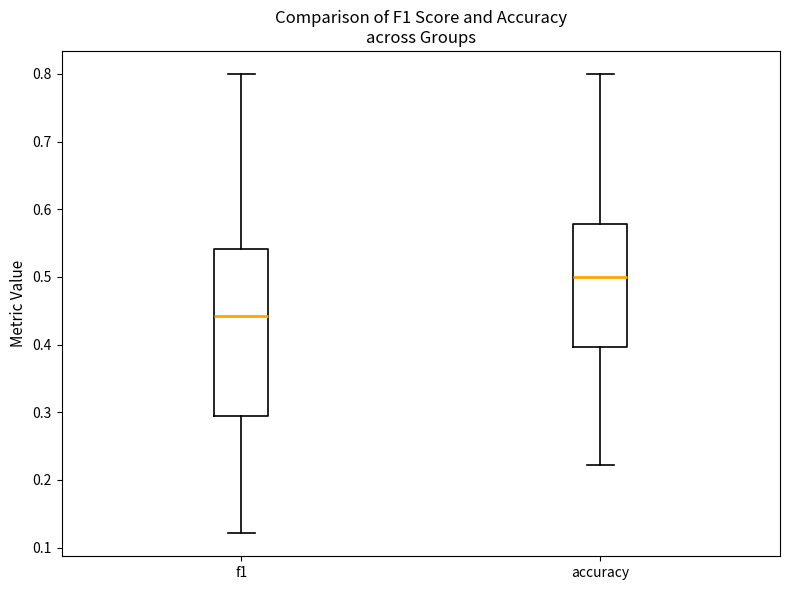

Comparing the boxes themselves (not the whiskers), which one is the tallest?

f1